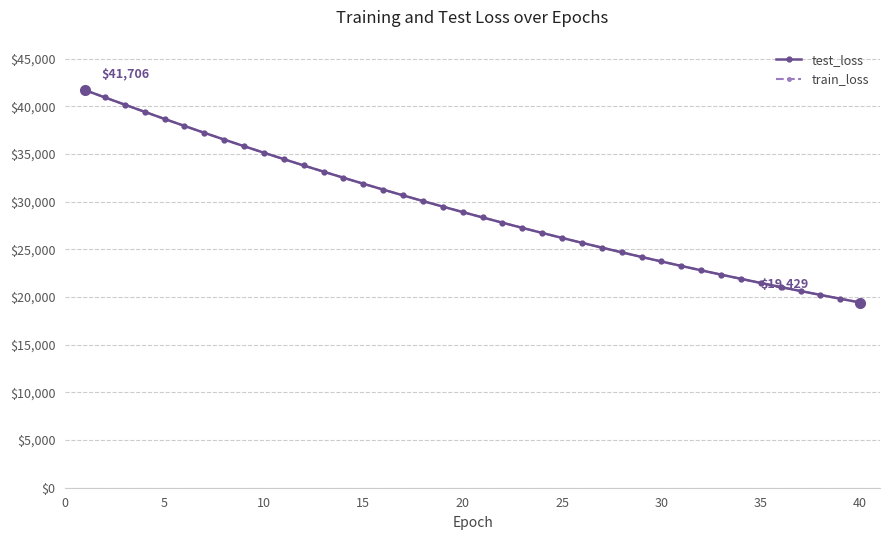

What is the lowest value of the train_loss series?

19428.7